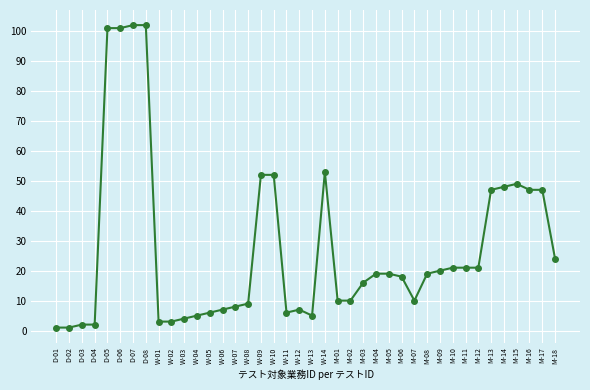

What is the value of the 19th point from the left?

6